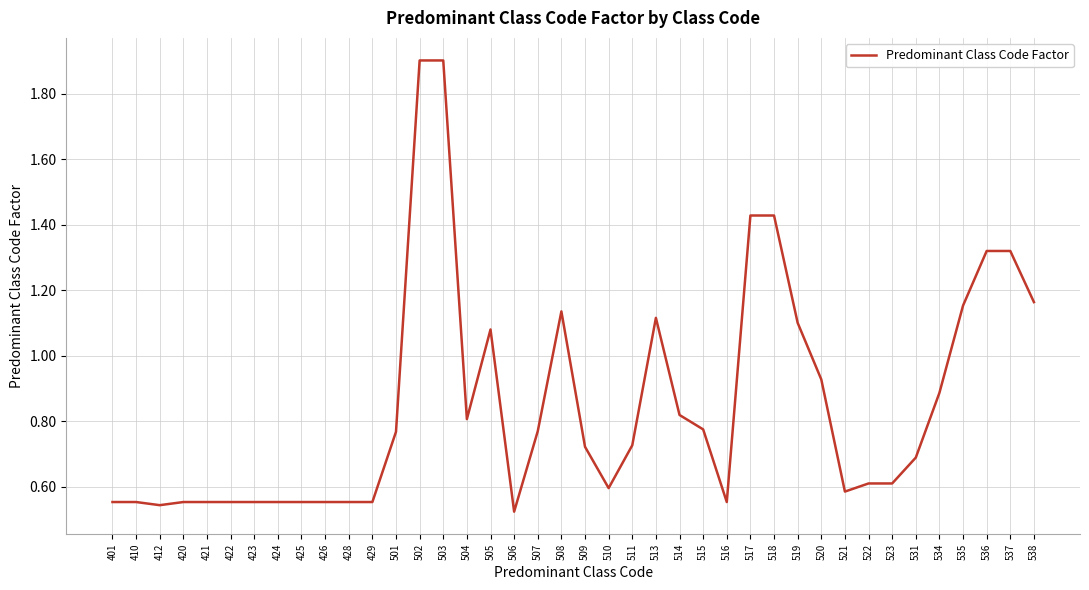

True or false: the data shows 0.6 at 423.

True